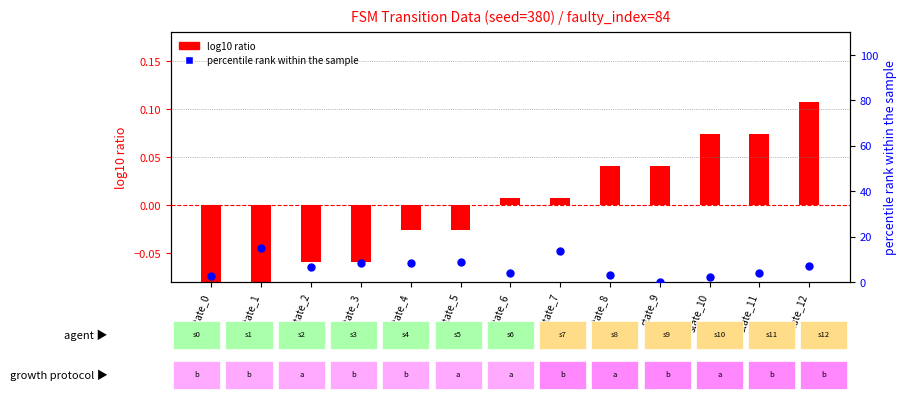

Which series has the widest spread of Y values?

percentile rank within the sample